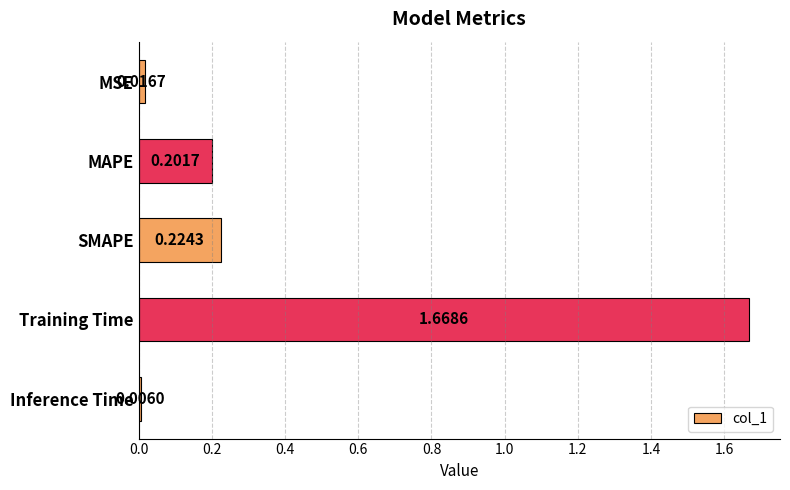

What is the label of the 1st bar from the top?

MSE